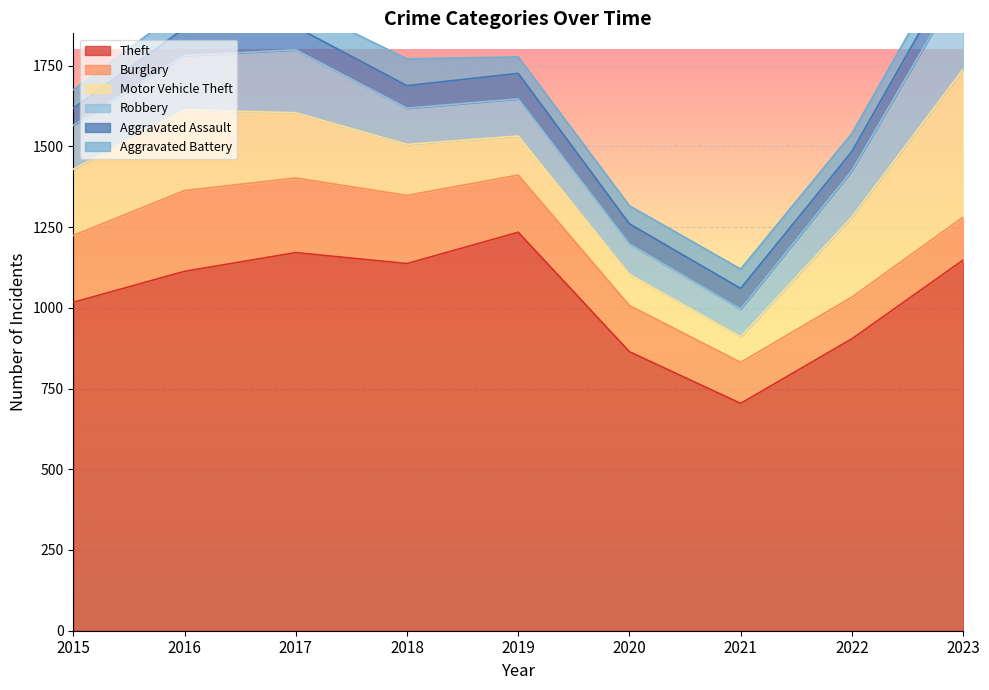

What are all the series names shown in the legend?

Theft, Burglary, Motor Vehicle Theft, Robbery, Aggravated Assault, Aggravated Battery